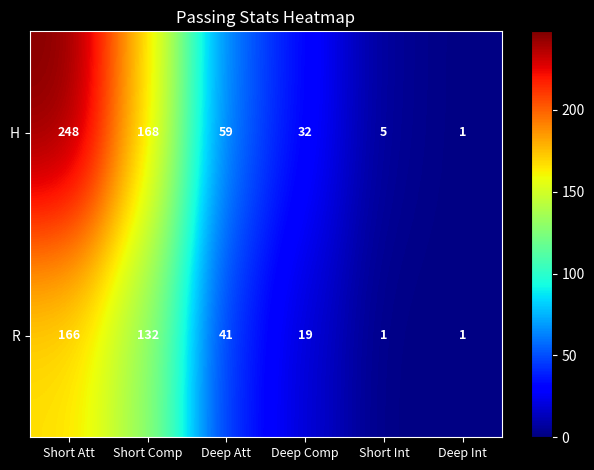

What is the average value of the H series?

86